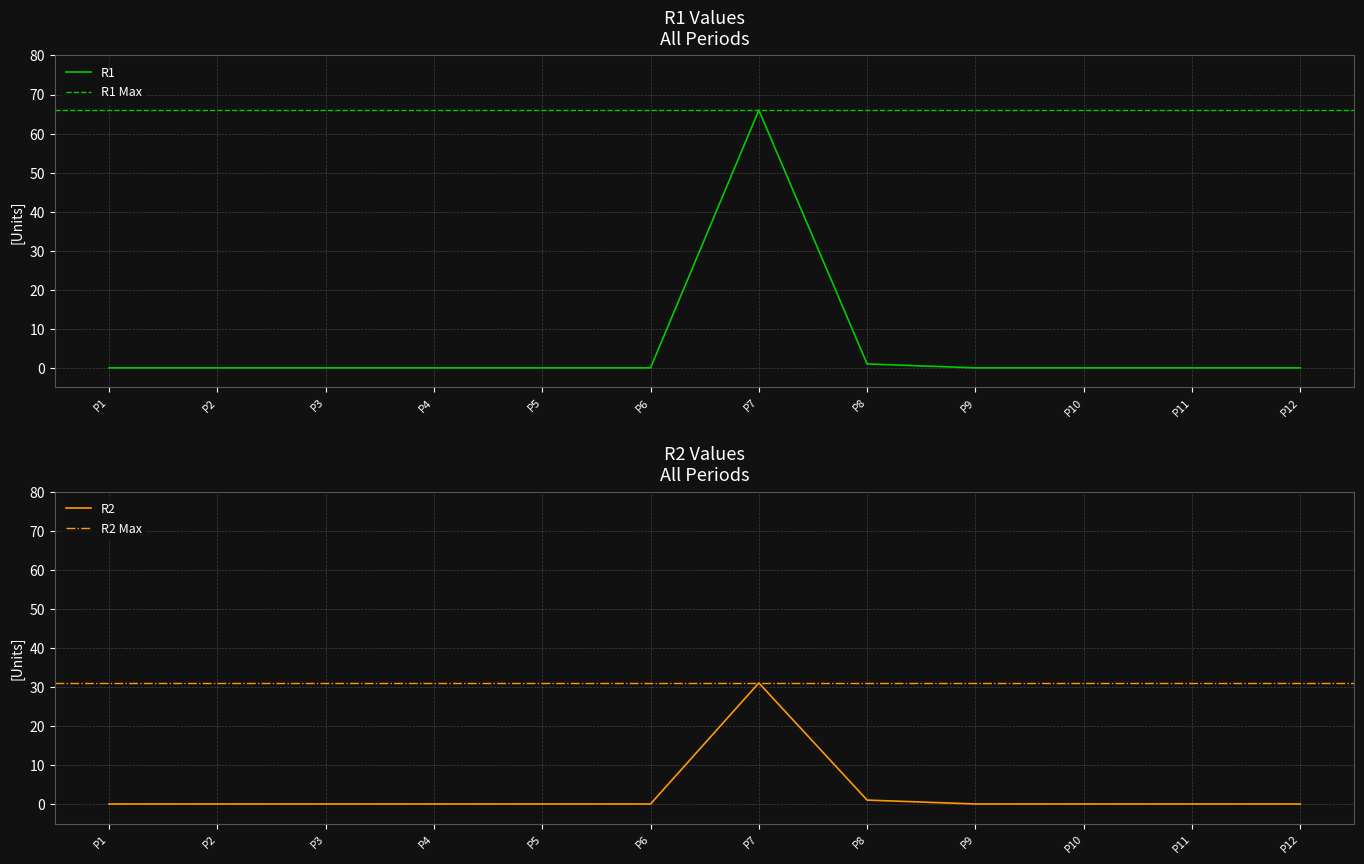

Is it true that R2 equals 0 at P2?

True